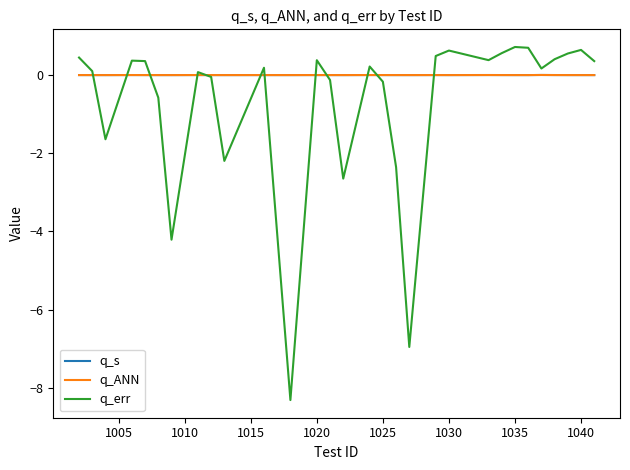

Which series has the widest spread of values?

q_err